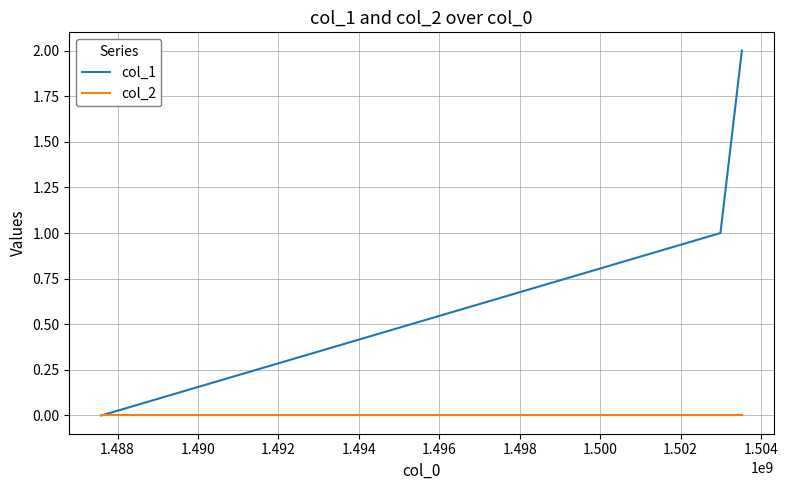

Count the col_1 values in the range 0 to 2.

3